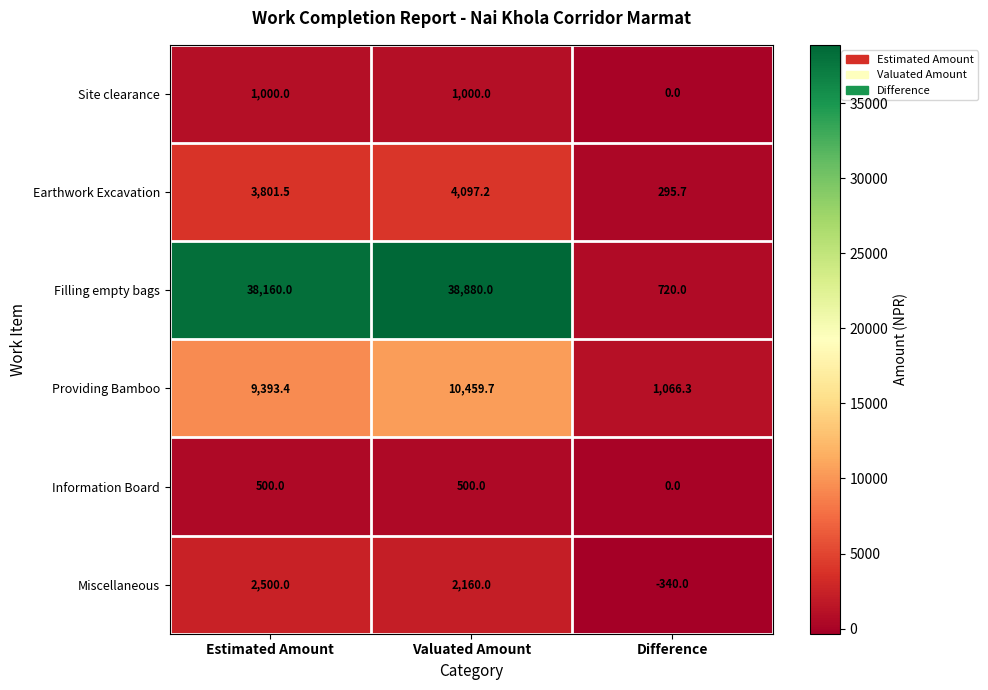

Reading right to left, transcribe all the data shown in this chart.

Site clearance: 0.0	1000.0	1000.0
Earthwork Excavation: 295.7	4097.2	3801.5
Filling empty bags: 720.0	38880.0	38160.0
Providing Bamboo: 1066.3	10459.7	9393.4
Information Board: 0.0	500.0	500.0
Miscellaneous: -340.0	2160.0	2500.0